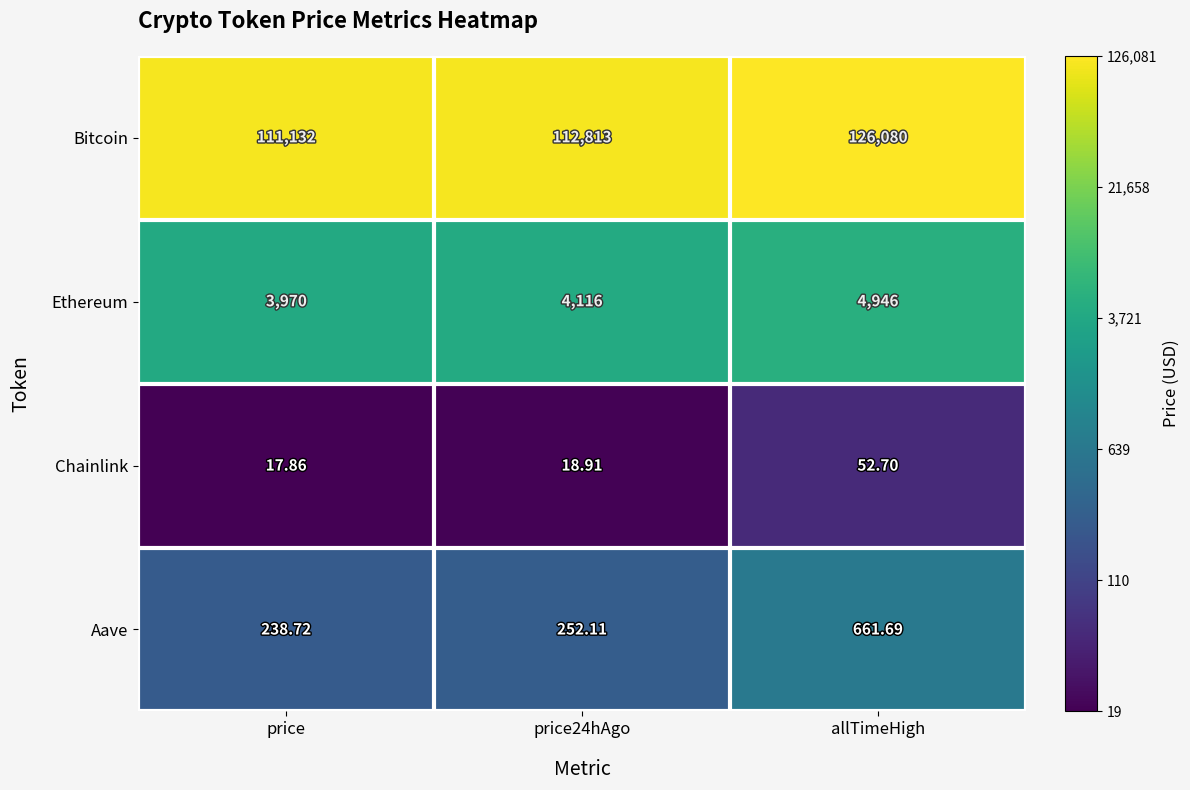

What is the difference between the highest and lowest values at price24hAgo?

112794.1